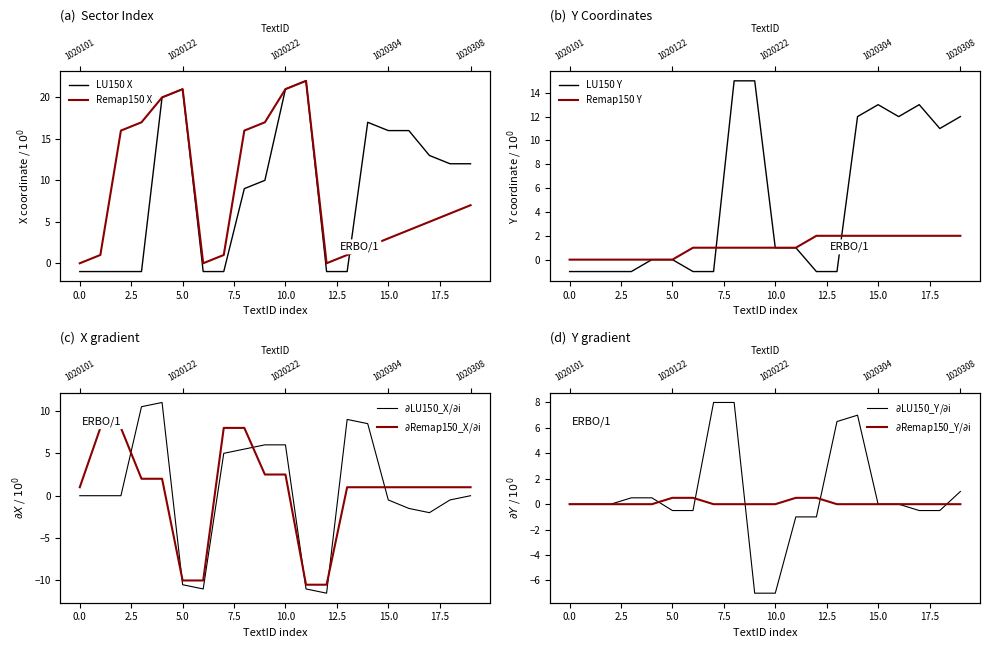

Is this an area chart (filled region under the line)?

No